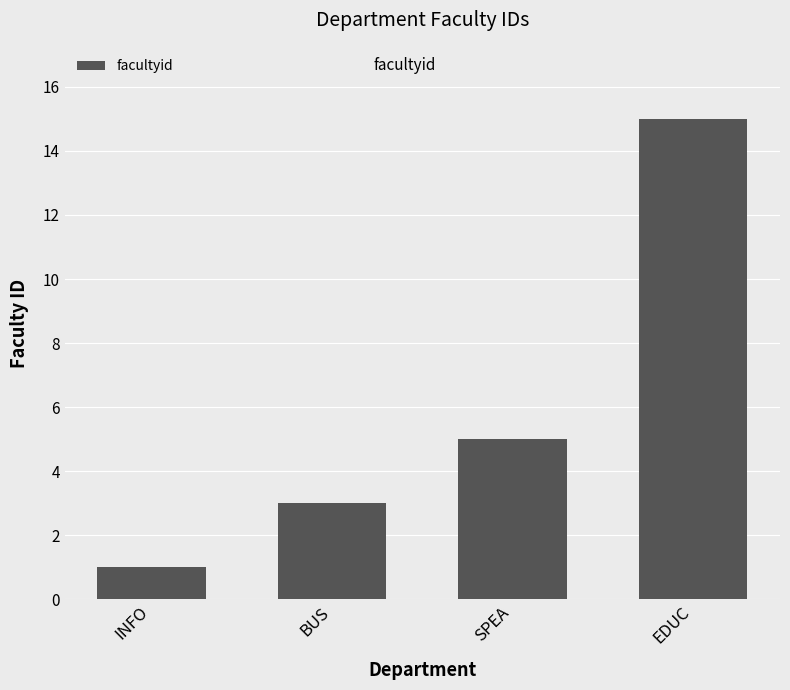

What is the average value?

6